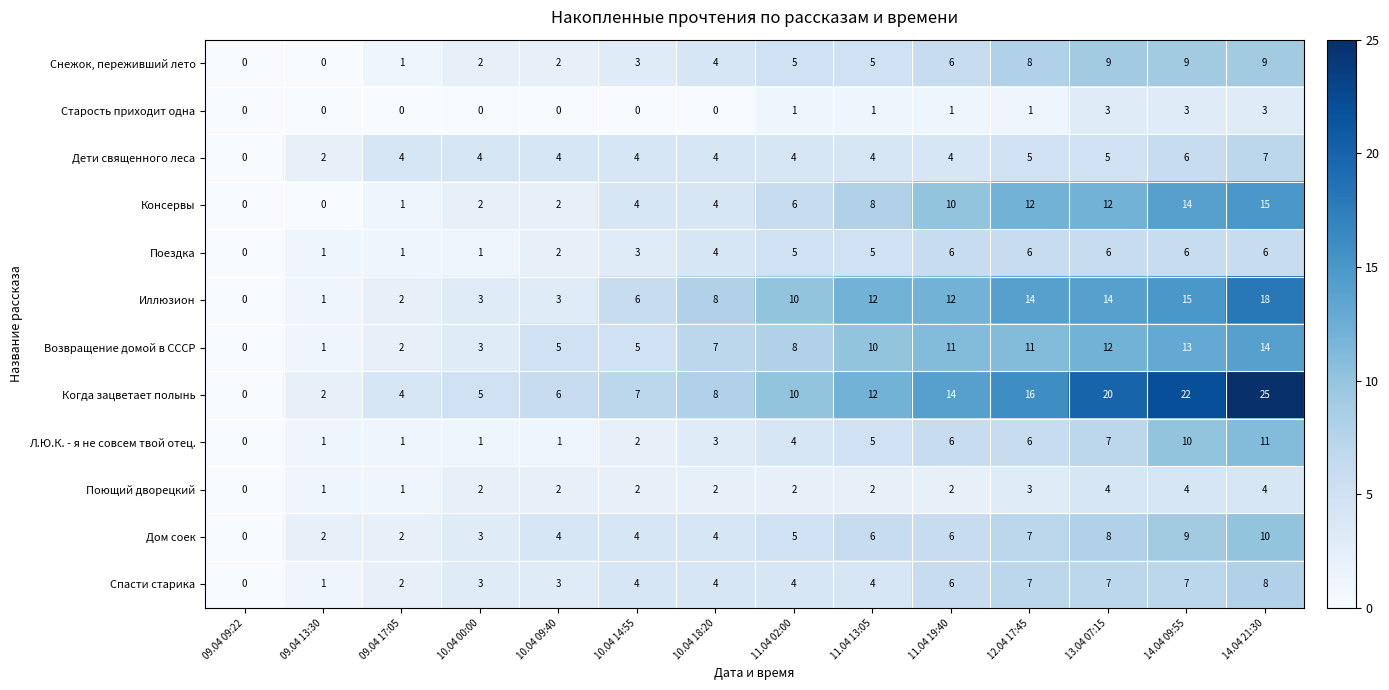

Which series changed the most between 10.04 00:00 and 14.04 21:30?

Когда зацветает полынь